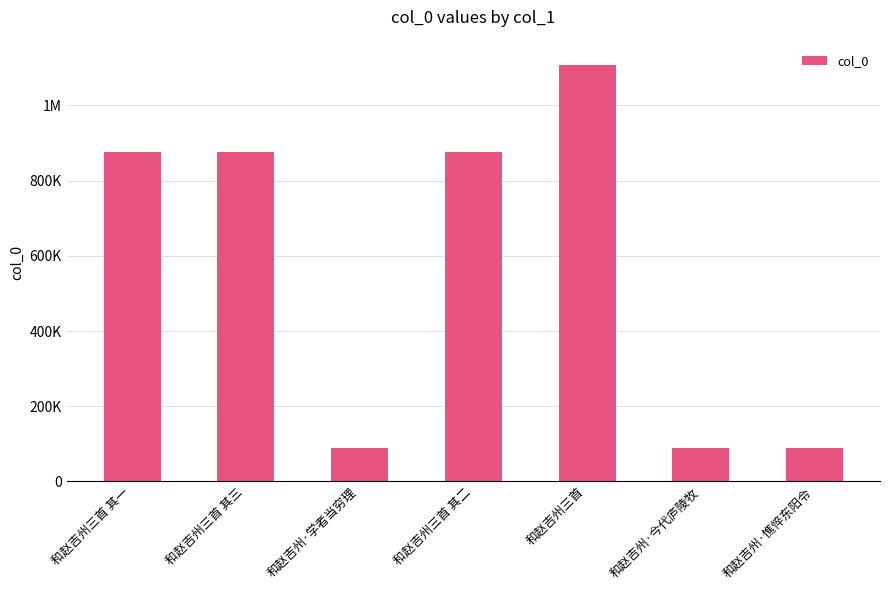

What is the change in value from 和赵吉州三首 其一 to 和赵吉州·今代庐陵牧?

-789192